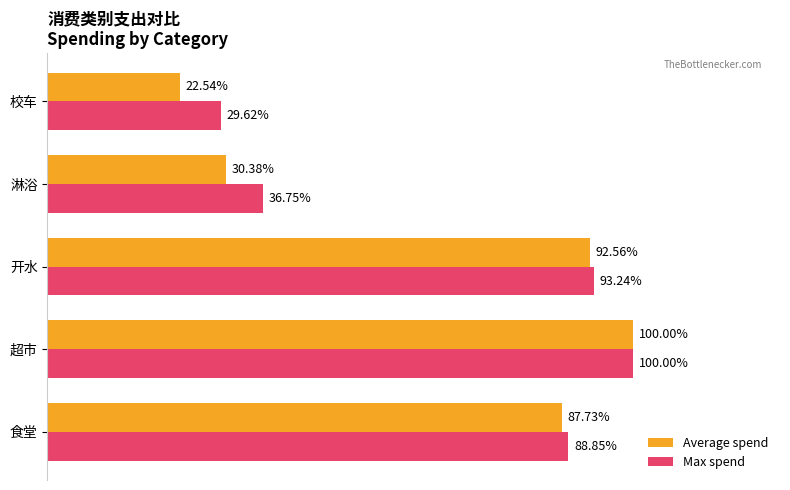

What is the average value of the Average spend series?

0.7